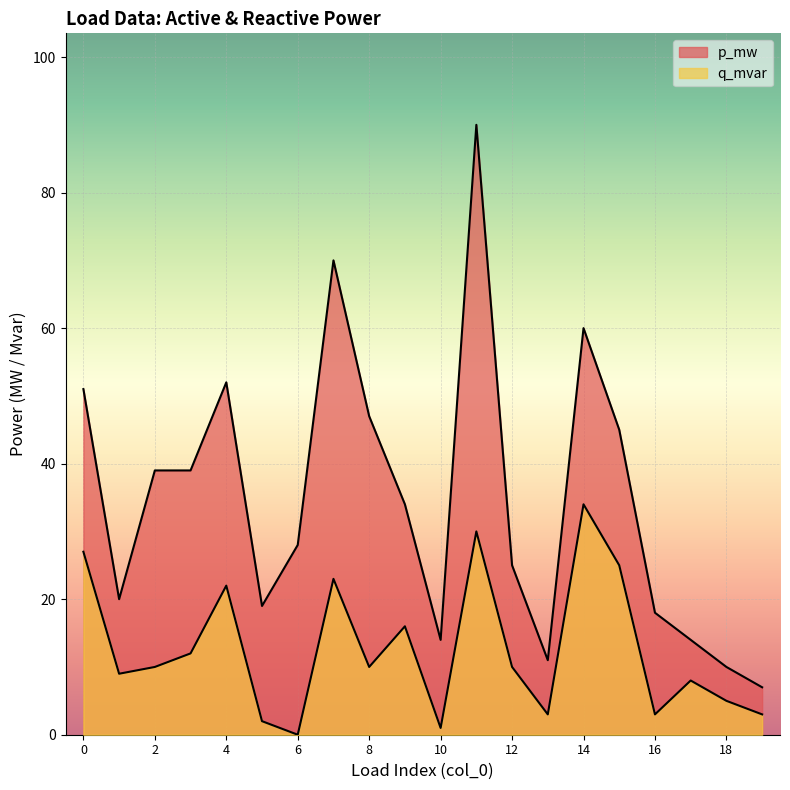

At which category does q_mvar reach its first local peak?

4